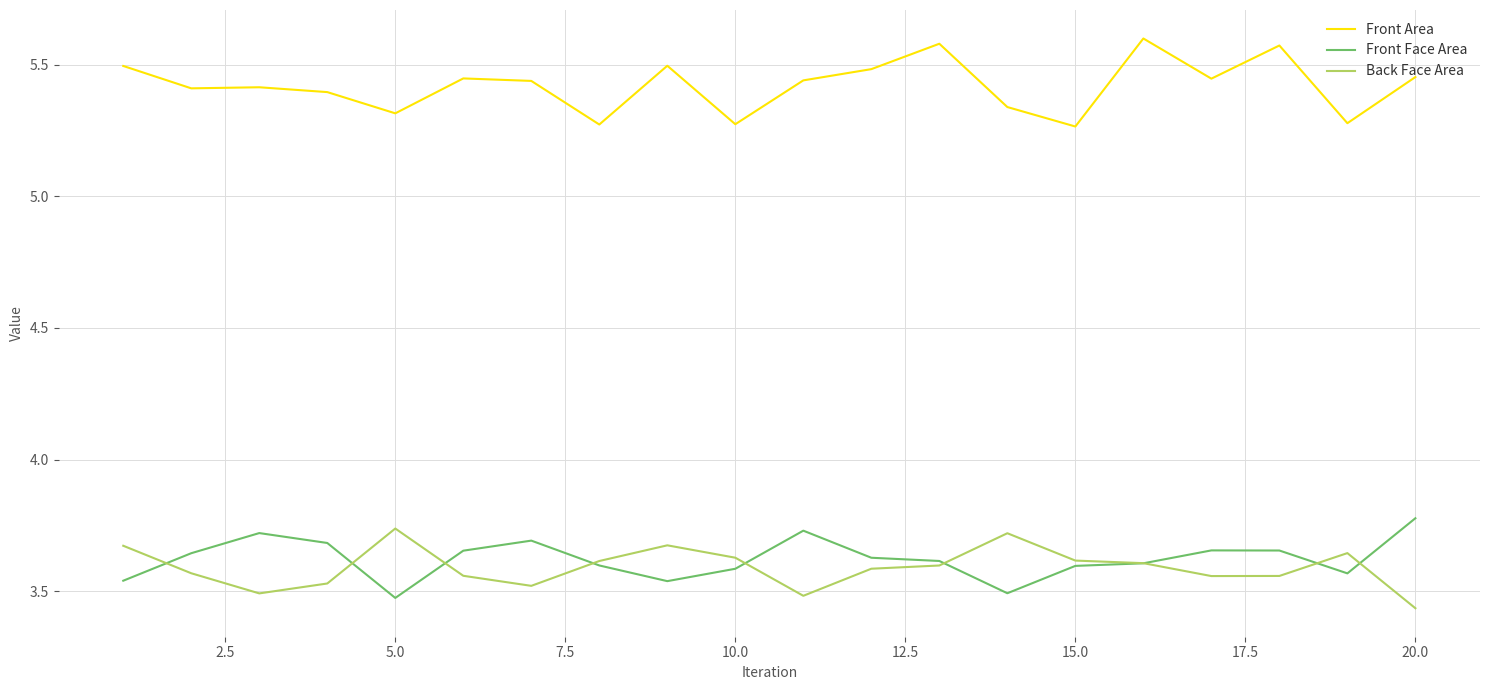

Which series has the widest spread of values?

Front Area